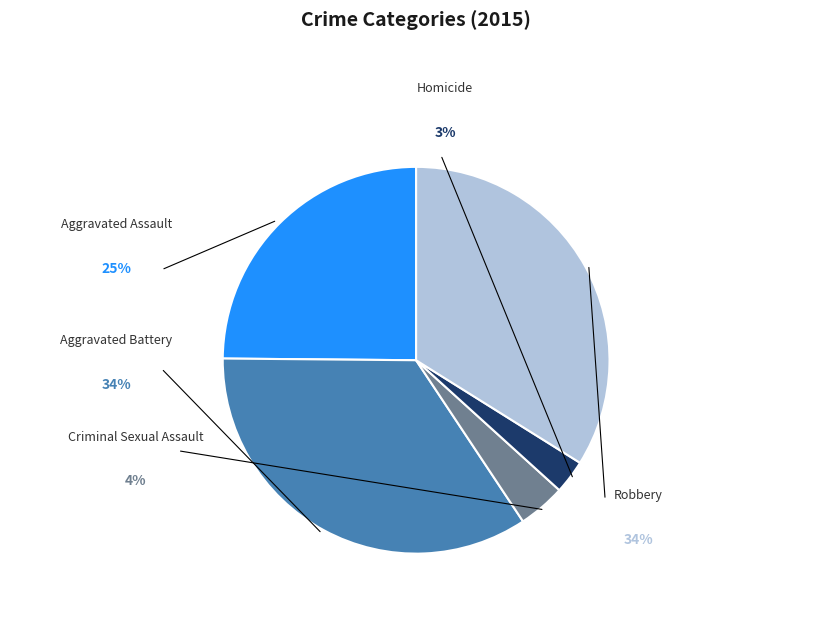

The Homicide slice represents 3% of the pie. True or false?

True